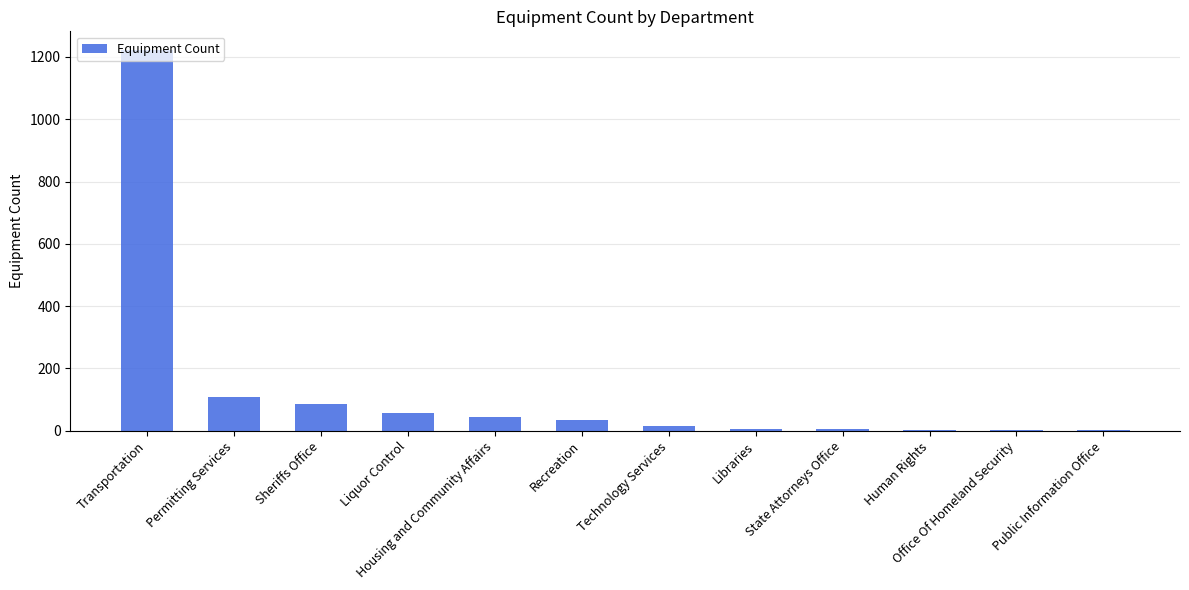

What is the maximum value shown in the chart?

1221